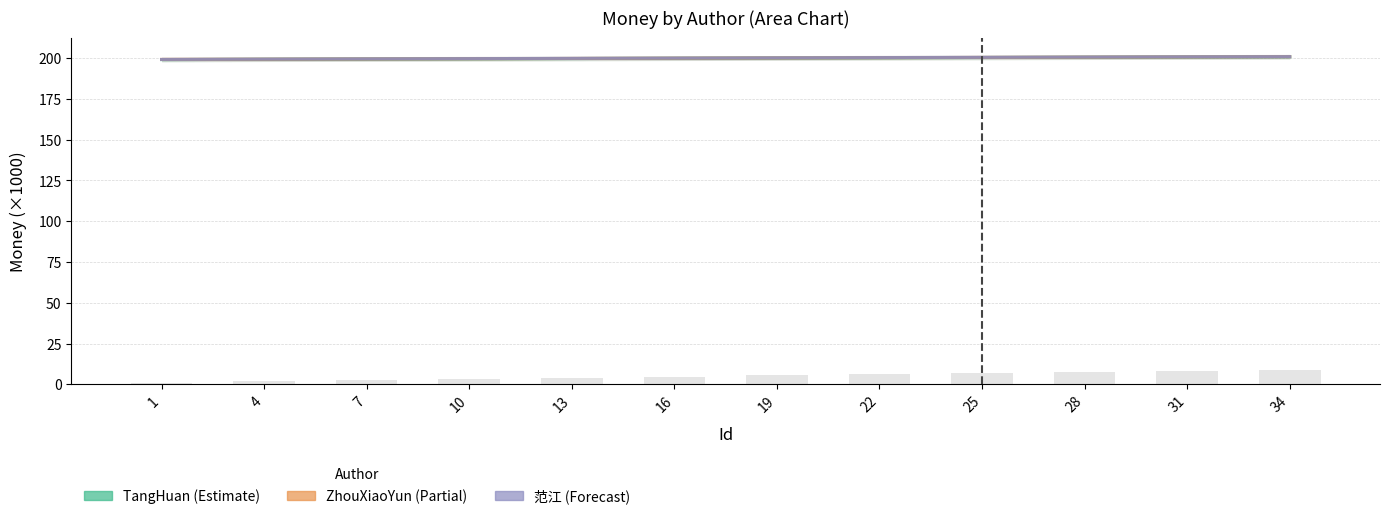

Reading left to right, extract all data points from this chart.

TangHuan: 1=199.0	4=199.2	7=199.3	10=199.5	13=199.7	16=199.8	19=200.0	22=200.1	25=200.3	28=200.4	31=200.6	34=200.8
ZhouXiaoYun: 1=199.1	4=199.2	7=199.4	10=199.5	13=199.7	16=199.9	19=200.0	22=200.2	25=200.3	28=200.5	31=200.7	34=200.8
范江: 1=199.1	4=199.3	7=199.4	10=199.6	13=199.8	16=199.9	19=200.1	22=200.2	25=200.4	28=200.5	31=200.7	34=200.8